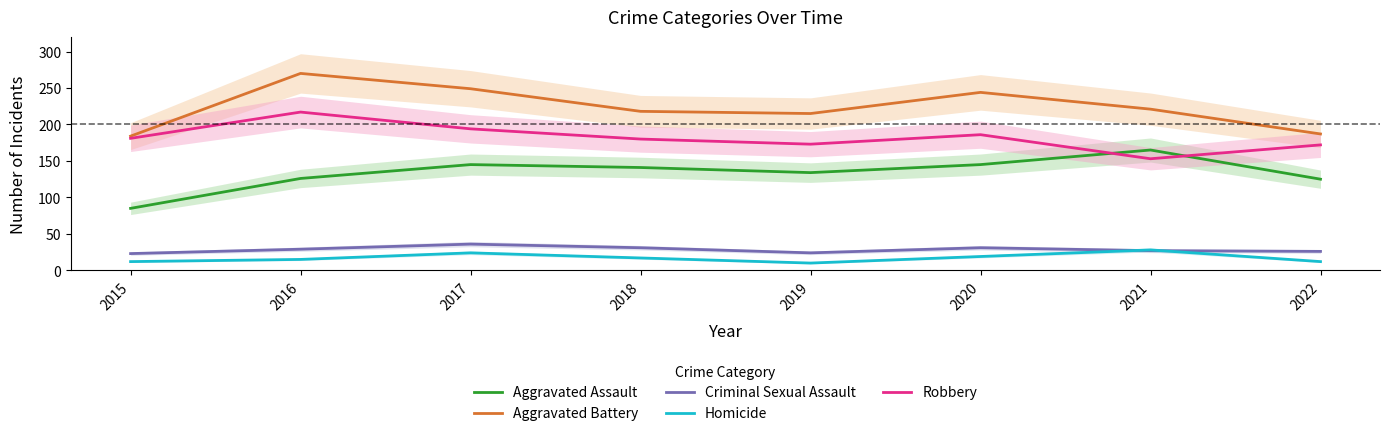

Which has a higher value, 2020 or 2018?

2020